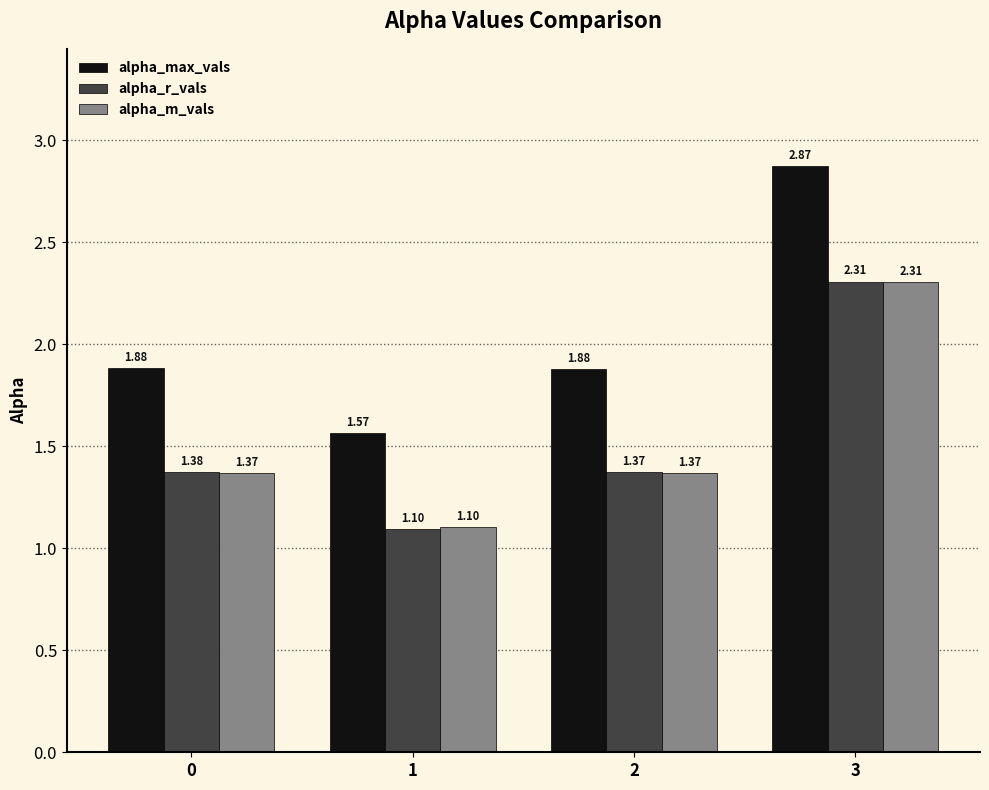

Which series has the widest spread of values?

alpha_max_vals